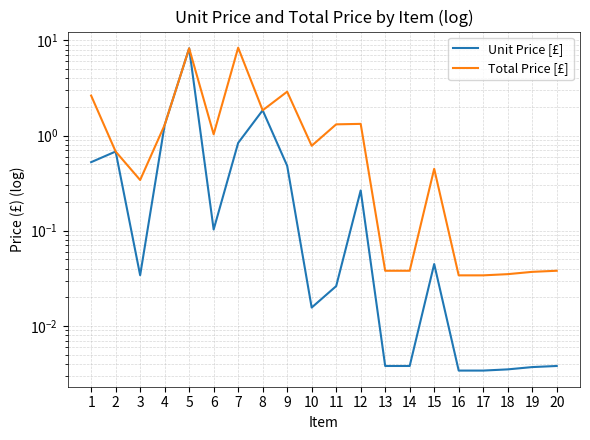

Rank the categories by Total Price [£] value from highest to lowest.

7, 5, 9, 1, 8, 12, 11, 4, 6, 10, 2, 15, 3, 13, 14, 20, 19, 18, 16, 17